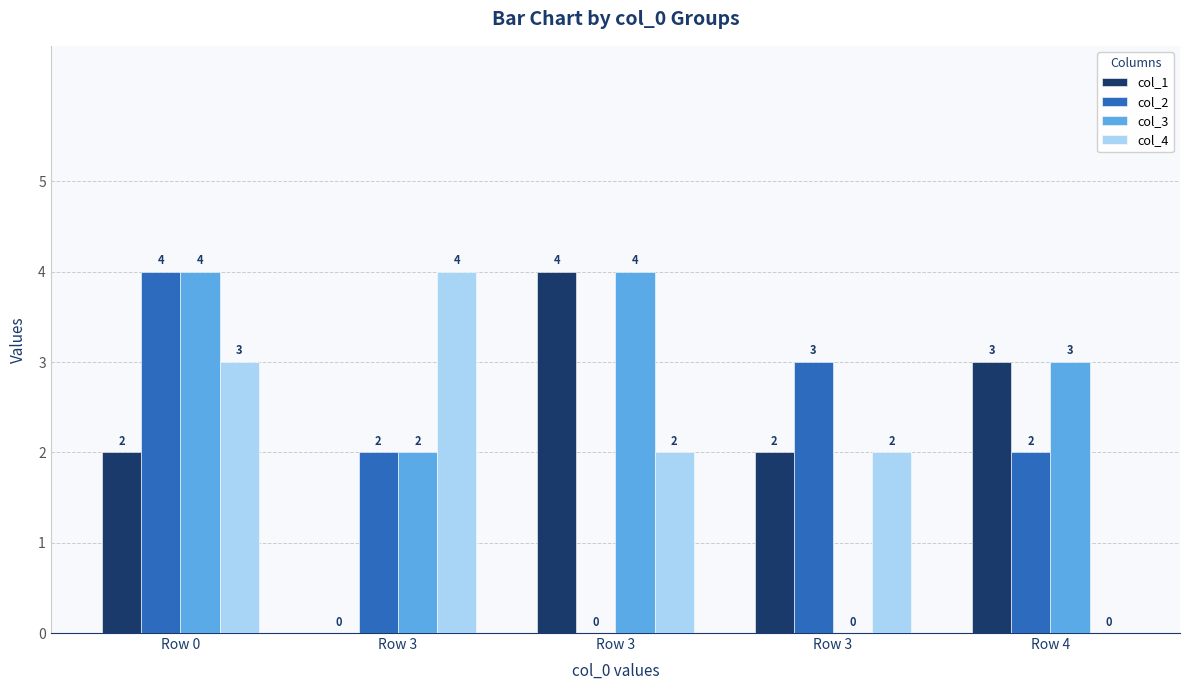

How many distinct data groups are displayed?

4